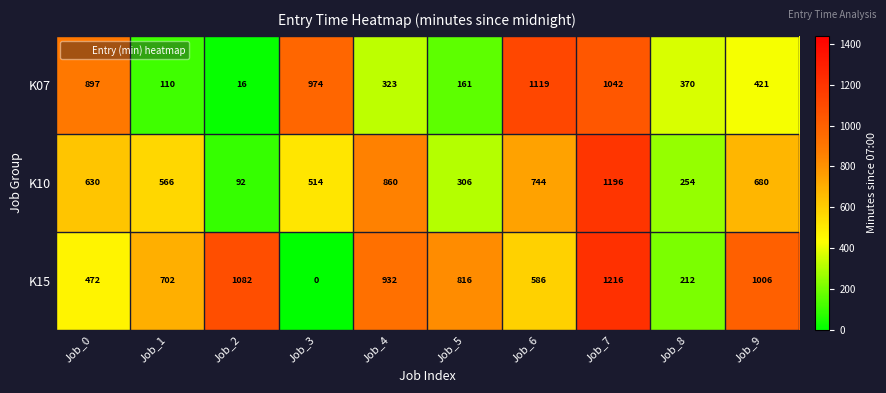

The K10 series shows 533 at Job_5. True or false?

False